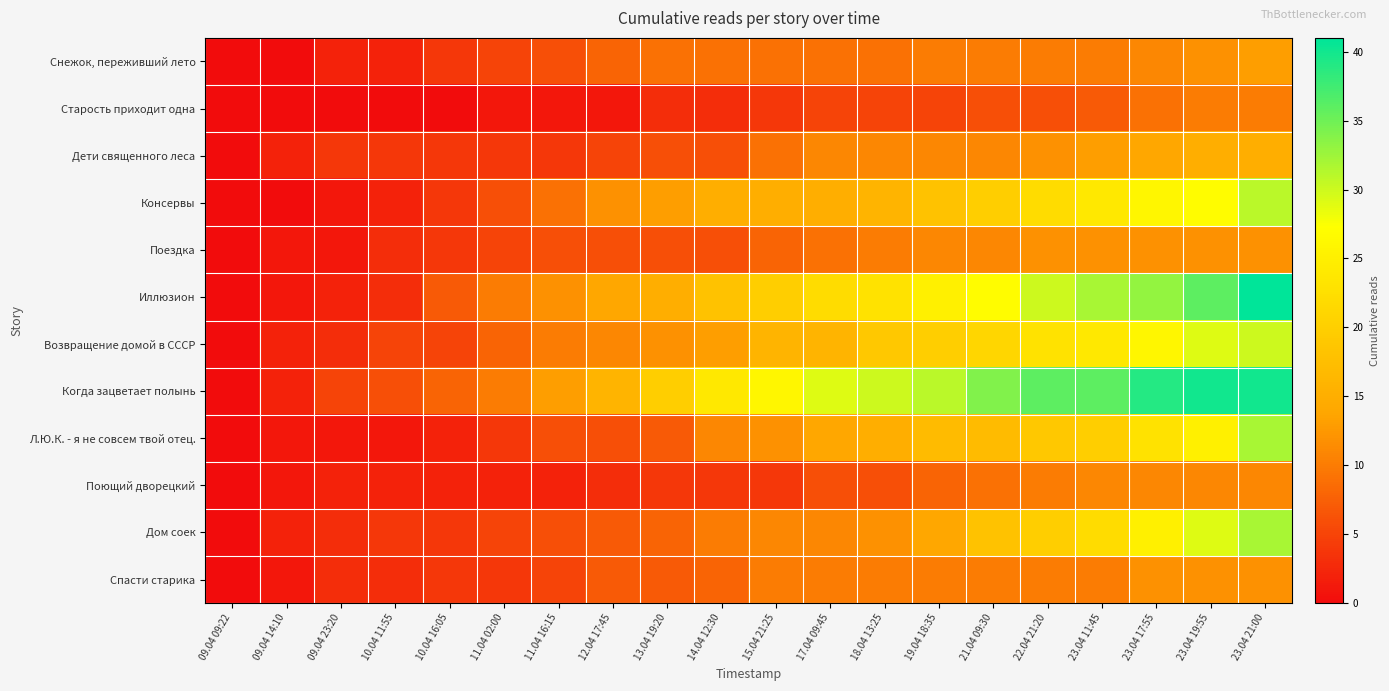

The Снежок, переживший лето series shows 3 at 18.04 13:25. True or false?

False